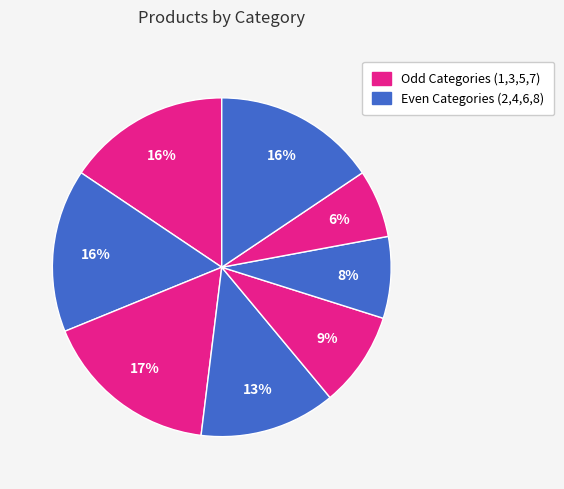

Rank the categories by value from highest to lowest.

3, 1, 2, 8, 4, 5, 6, 7